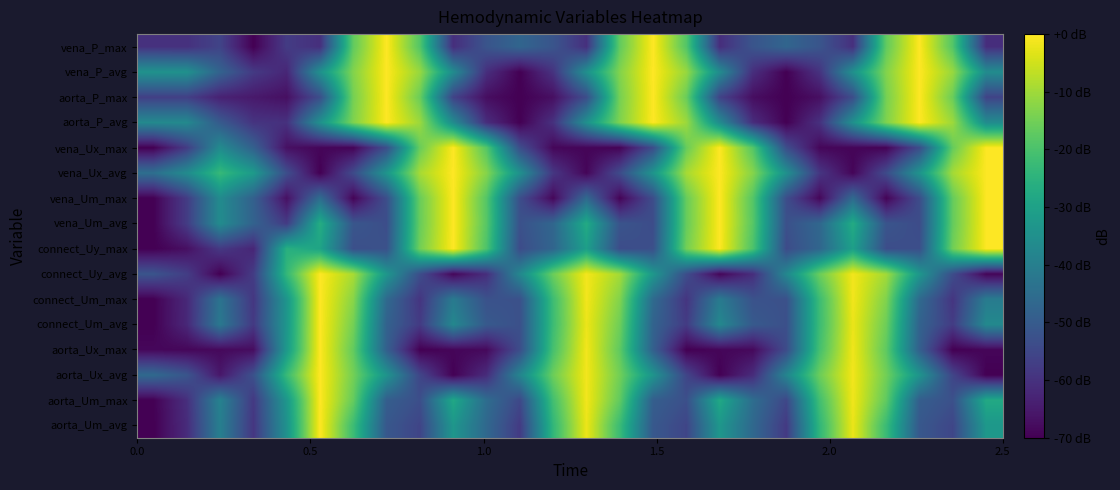

What is the smallest value displayed?

-70.0